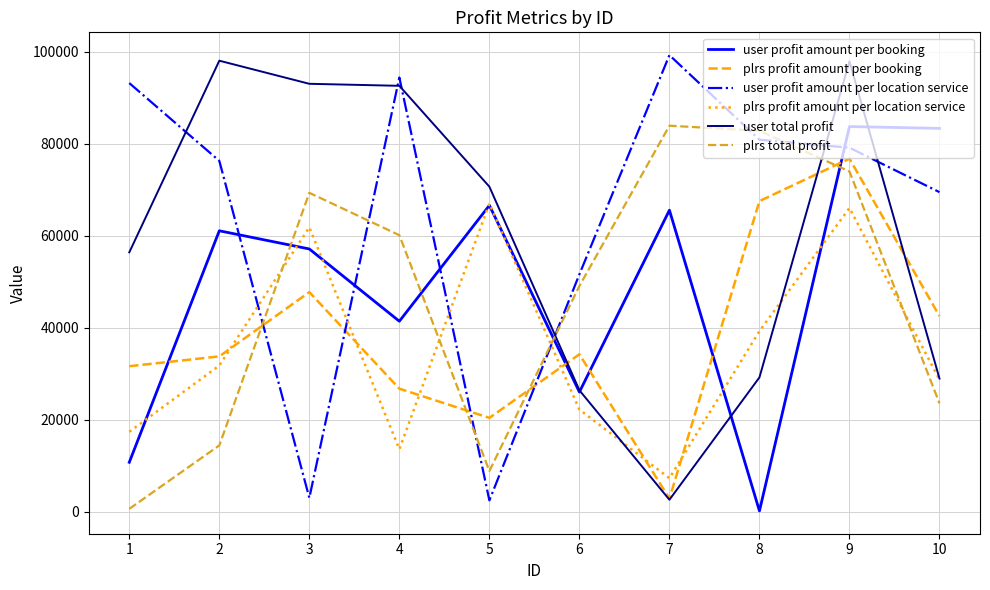

How many intersections are there between user profit amount per location service and user profit amount per booking?

5